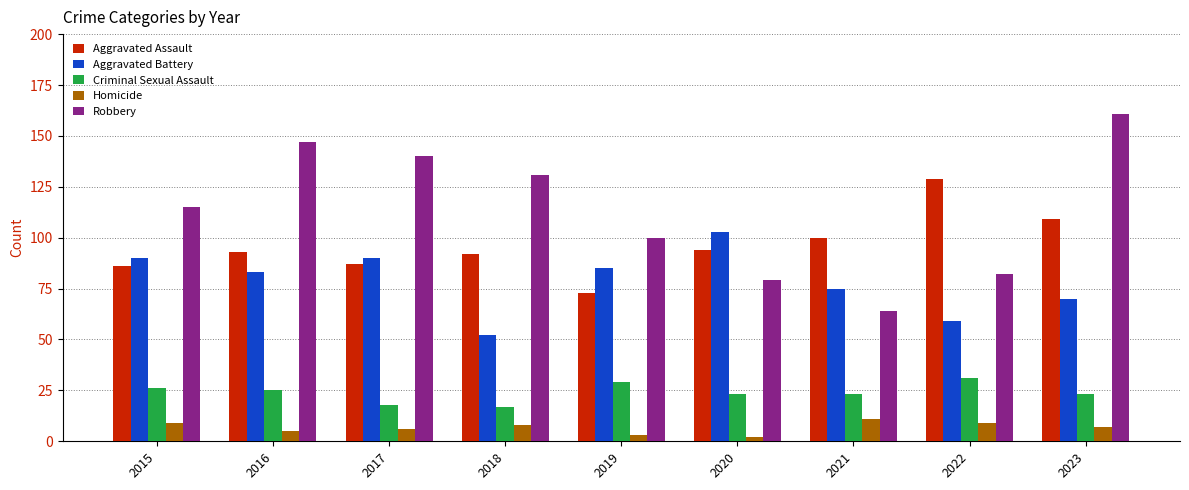

At which category is the sum across all series the highest?

2023